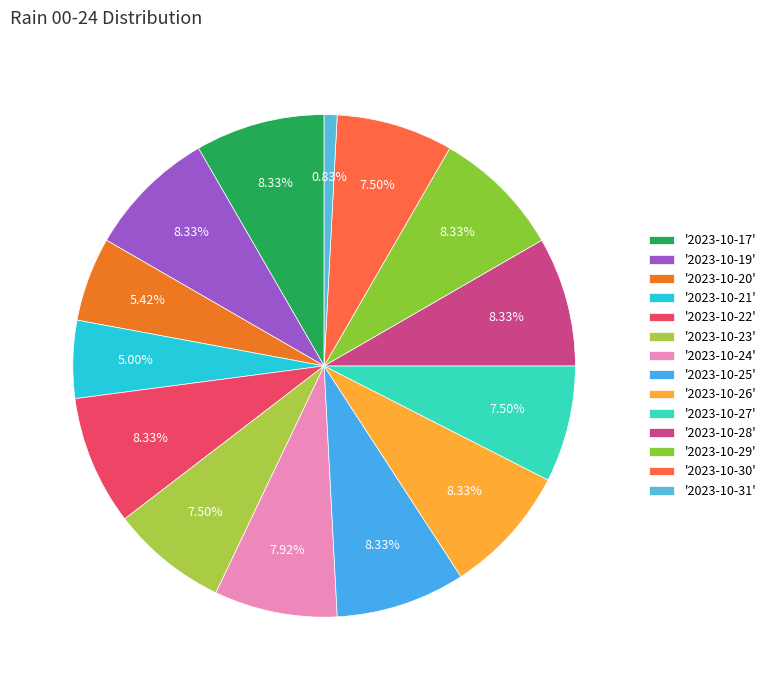

Count the number of slices in the pie.

14